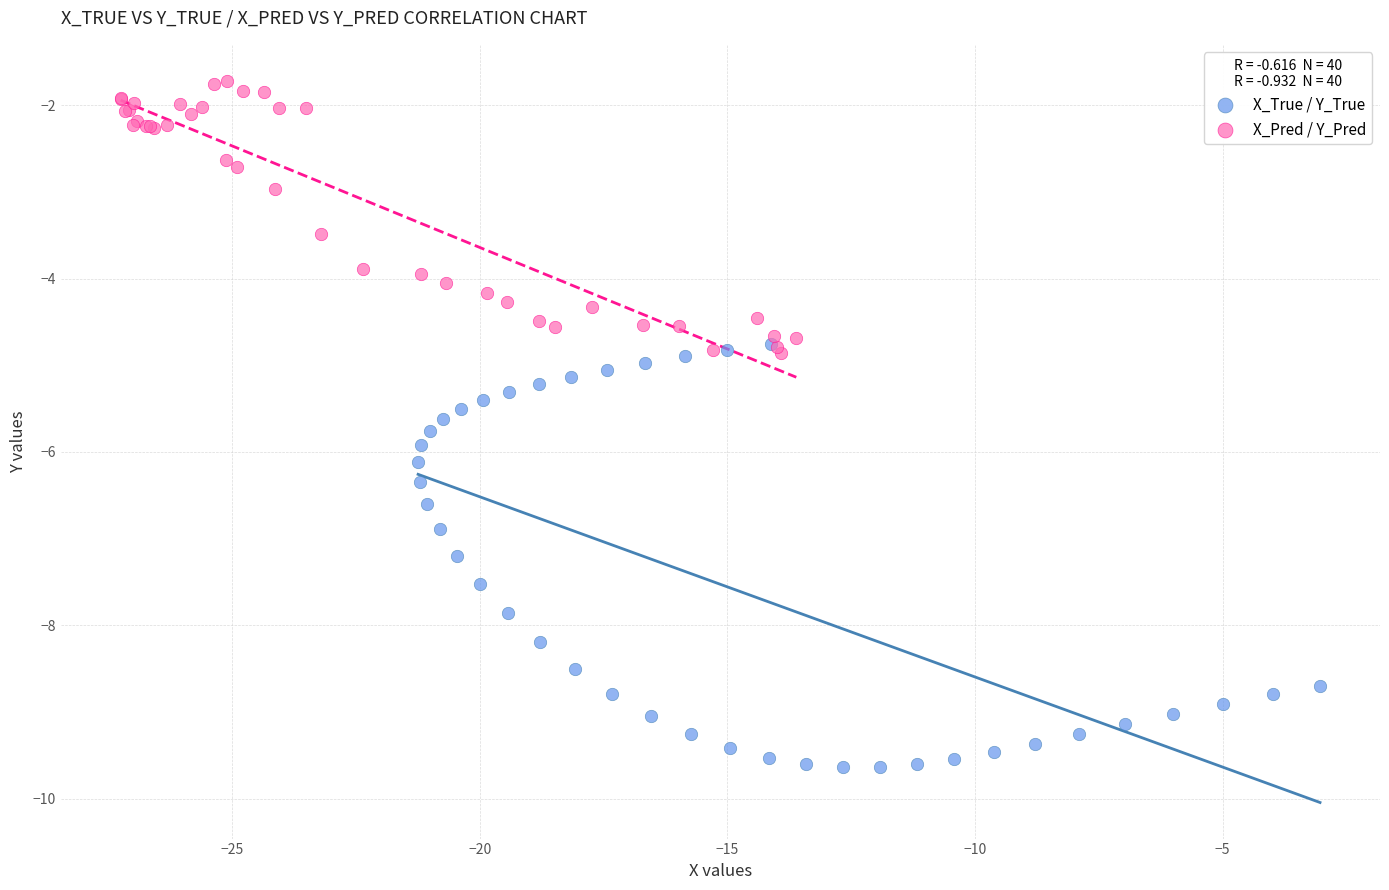

Which series has the largest Y range (max minus min)?

X_True / Y_True